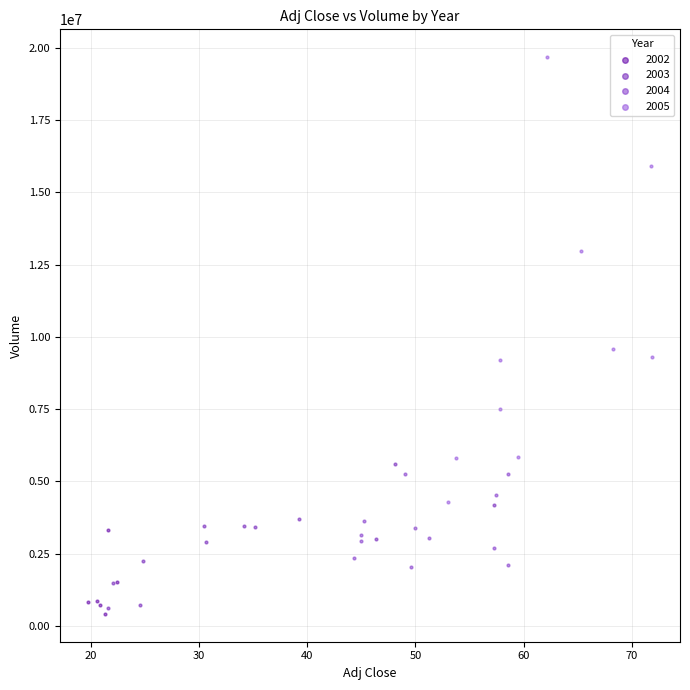

Which series has the widest spread of Y values?

2005